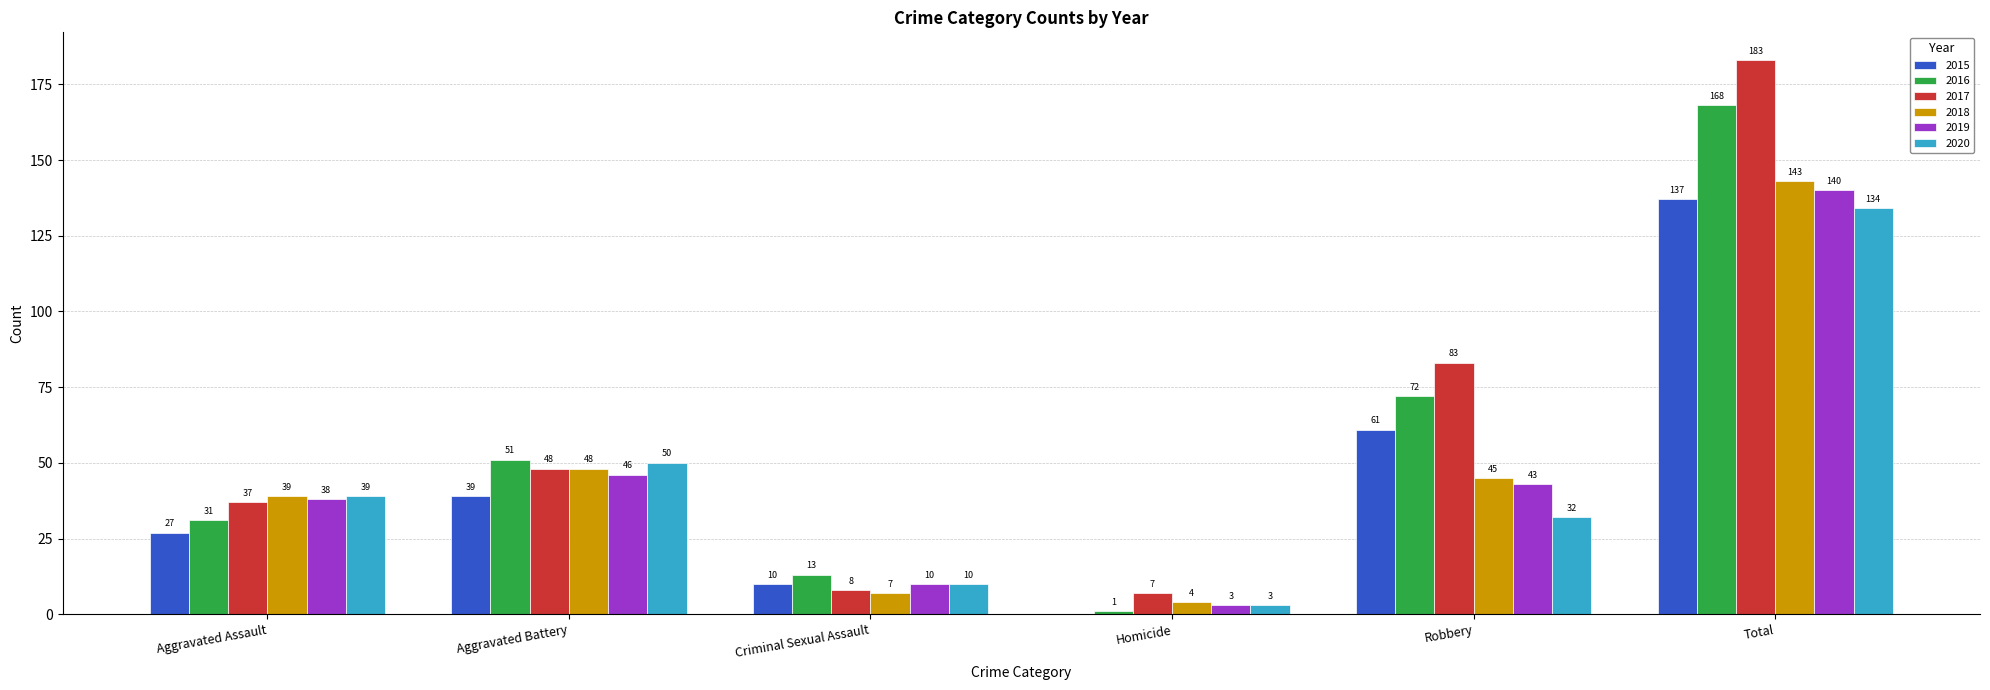

What is the sum of the 2016 values at Aggravated Battery and Robbery?

123